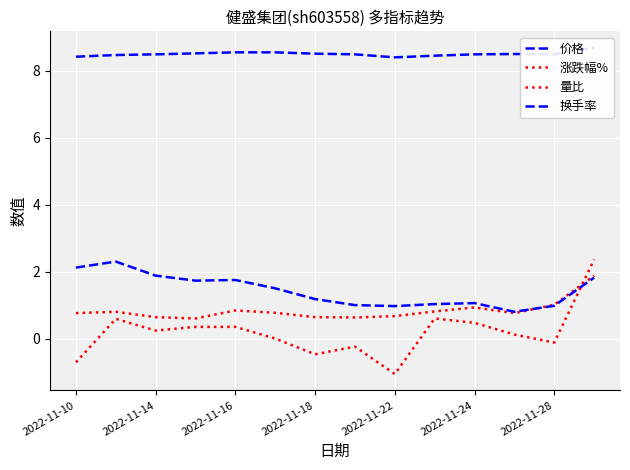

At 2022-11-28, list the series in order from smallest to largest.

涨跌幅%, 换手率, 量比, 价格